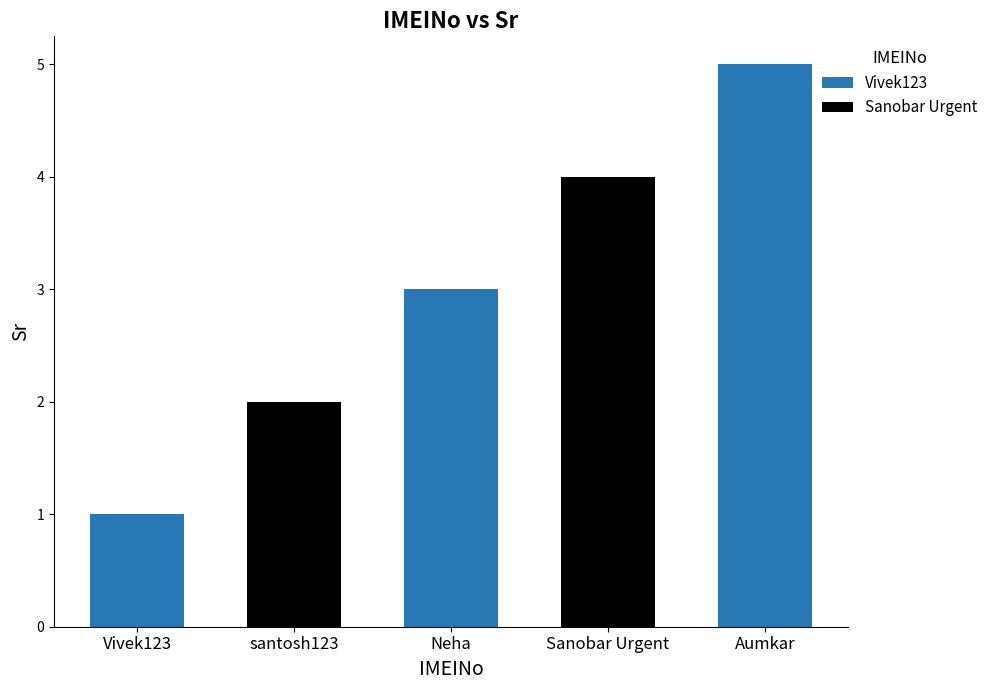

Rank the categories by value from lowest to highest.

Vivek123, santosh123, Neha, Sanobar Urgent, Aumkar